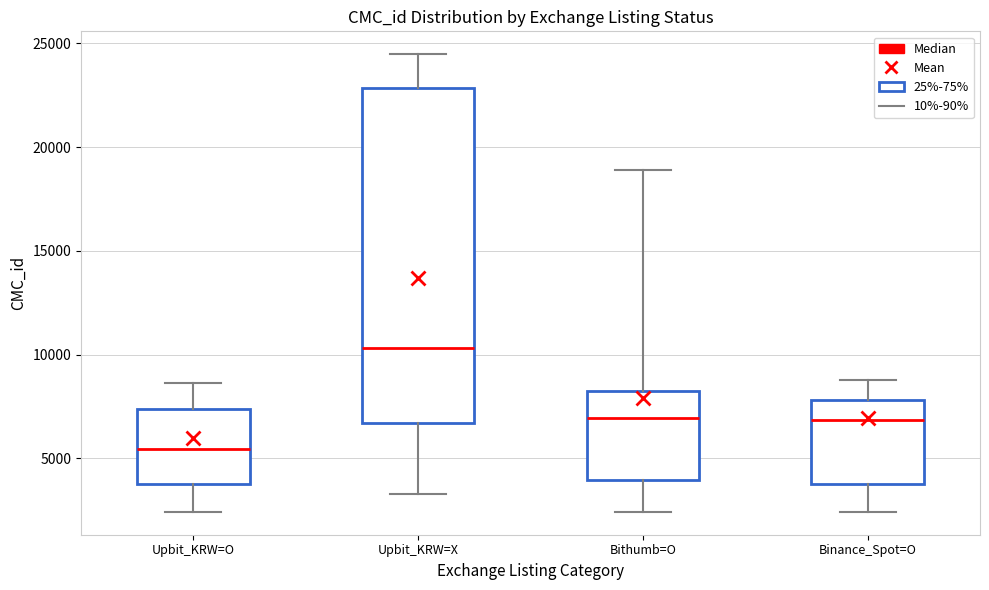

Reading left to right, transcribe this box plot: for each box, give where its median line is, the range the box spans, and where its two whiskers end, as read against the y-axis. The values are not printed on the chart, so give them approximately, as read against the axis.

Upbit_KRW=O: median 5500, box 3500 to 7500, whiskers 2500 to 8500
Upbit_KRW=X: median 10500, box 6500 to 23000, whiskers 3500 to 24500
Bithumb=O: median 7000, box 4000 to 8000, whiskers 2500 to 19000
Binance_Spot=O: median 7000, box 3500 to 8000, whiskers 2500 to 9000